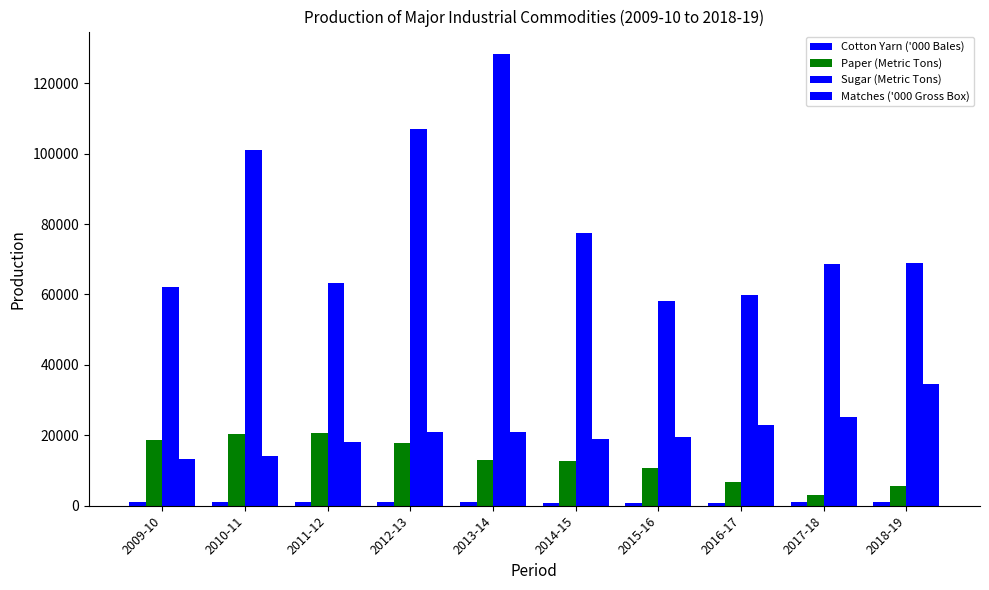

Reading right to left, extract all data points from this chart.

Cotton Yarn ('000 Bales): 2018-19=1004.0	2017-18=932.0	2016-17=898.0	2015-16=892.0	2014-15=780.2	2013-14=974.3	2012-13=970.1	2011-12=955.1	2010-11=1030.0	2009-10=1006.4
Paper (Metric Tons): 2018-19=5635.0	2017-18=3182.0	2016-17=6777.0	2015-16=10577.0	2014-15=12660.0	2013-14=13098.0	2012-13=17774.0	2011-12=20740.0	2010-11=20241.0	2009-10=18676.0
Sugar (Metric Tons): 2018-19=68953.1	2017-18=68602.5	2016-17=59984.6	2015-16=58219.3	2014-15=77450.0	2013-14=128268.0	2012-13=107133.0	2011-12=63309.0	2010-11=100963.0	2009-10=62203.0
Matches ('000 Gross Box): 2018-19=34653.0	2017-18=25124.0	2016-17=22827.0	2015-16=19506.0	2014-15=18935.0	2013-14=20813.0	2012-13=20989.0	2011-12=18148.0	2010-11=14143.0	2009-10=13330.0